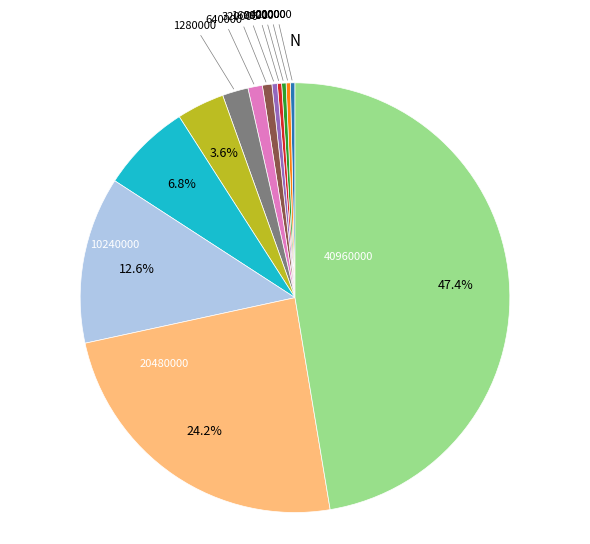

Is there a majority slice in this chart?

No